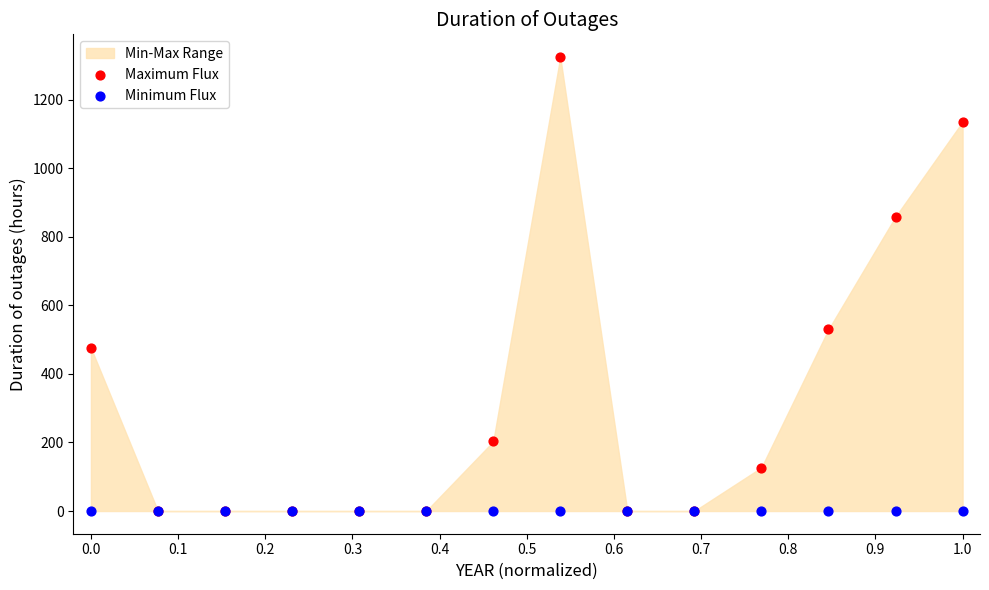

Across all series, what Y value is closest to 662?

530